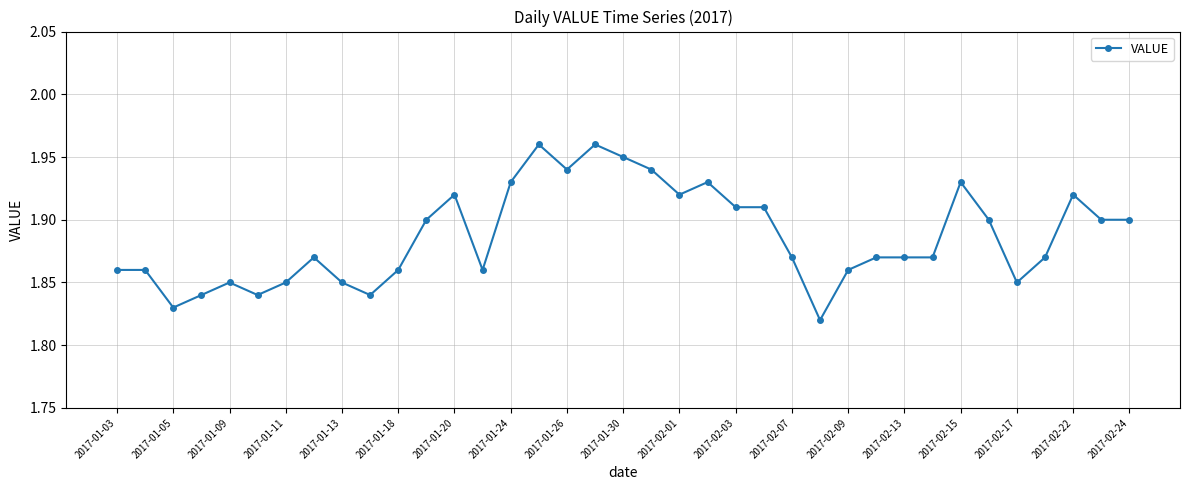

Count the values in the range 1 to 2.

37